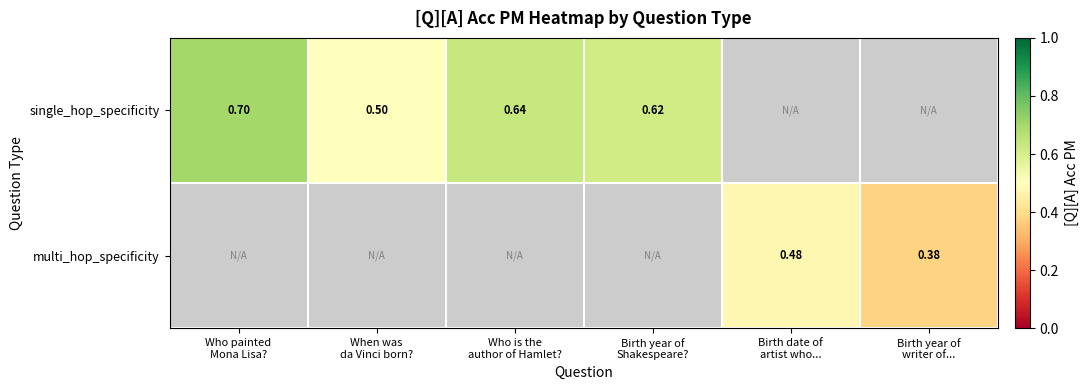

Which series changed the most between Birth date of artist who... and Birth year of writer of...?

multi_hop_specificity